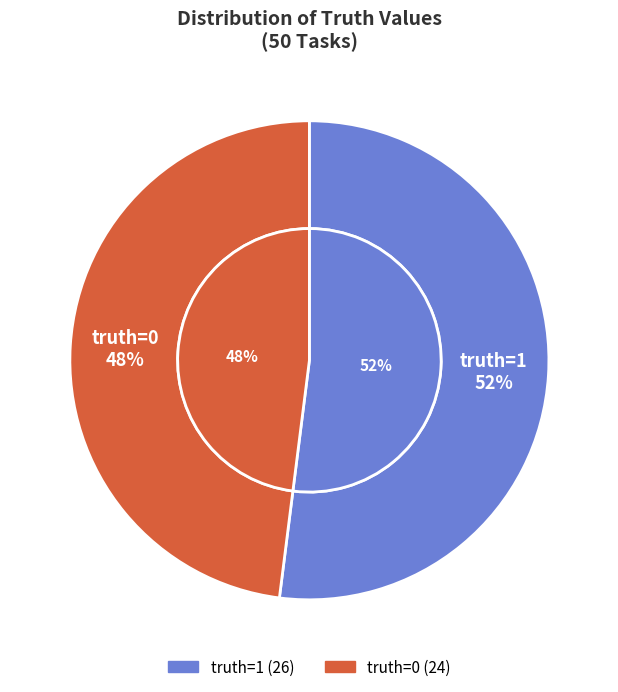

How many segments does this pie chart have?

2